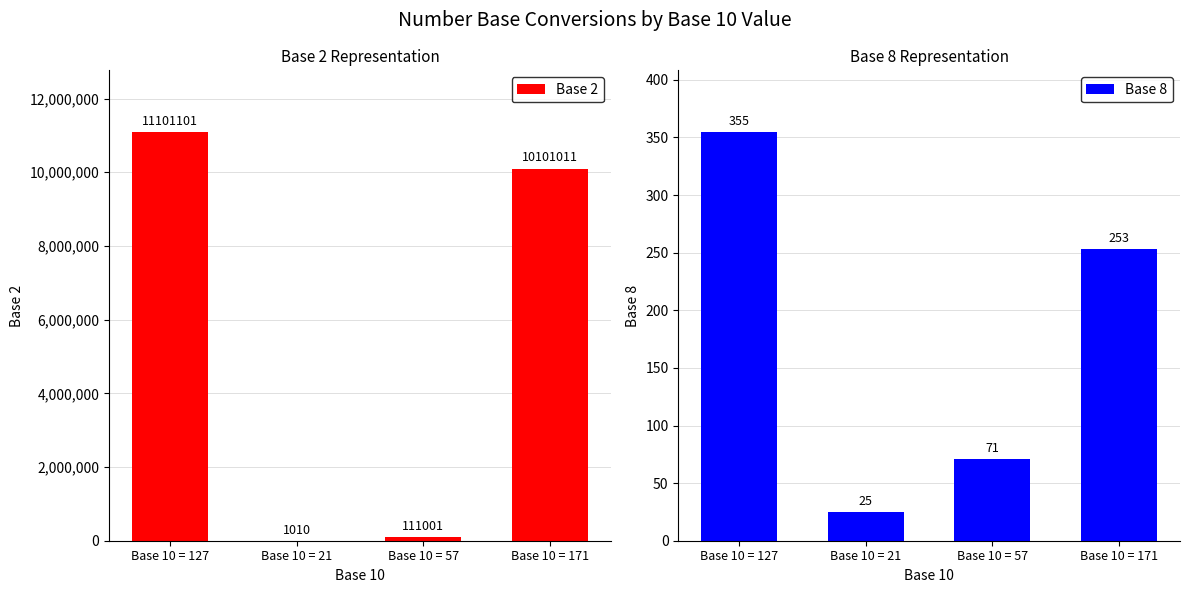

What is the label of the 1st bar from the left?

Base 10 = 127